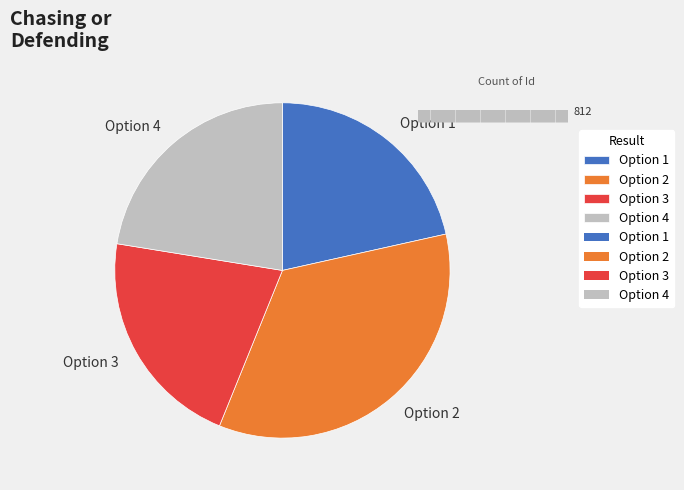

Is the sum of Option 3 and Option 2 greater than half?

Yes